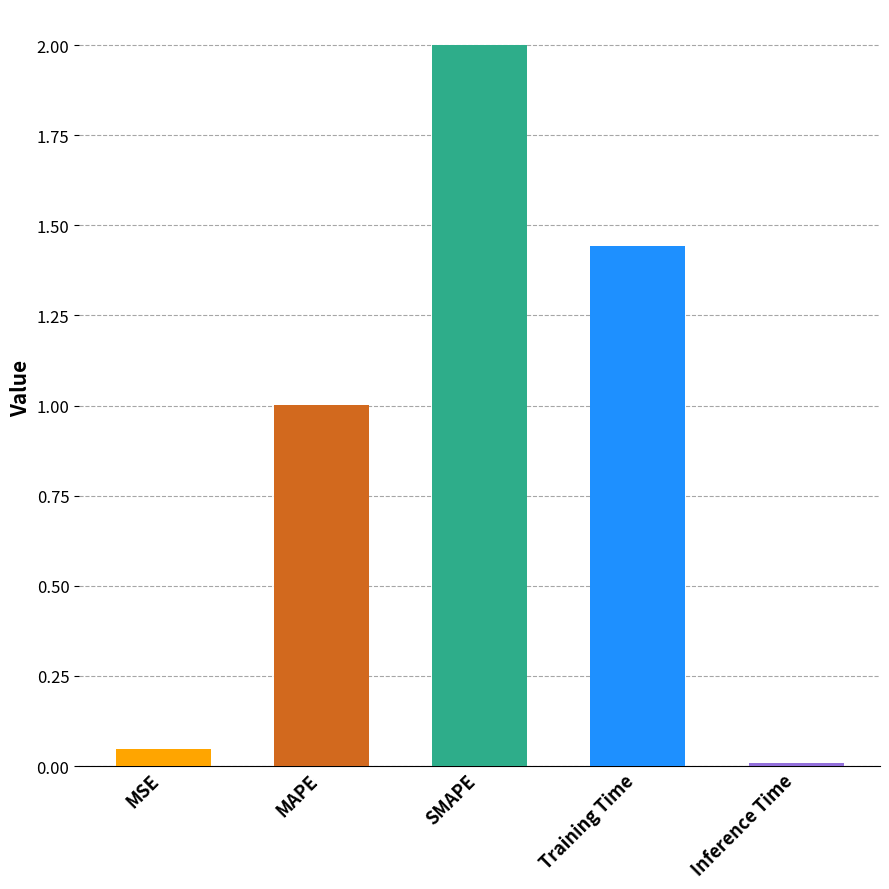

The value at MSE is 0.0. True or false?

True